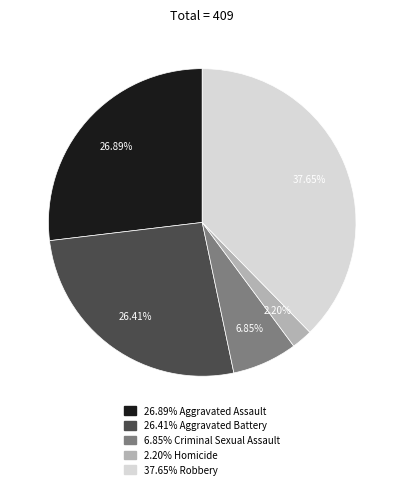

Does any single category account for the majority?

No